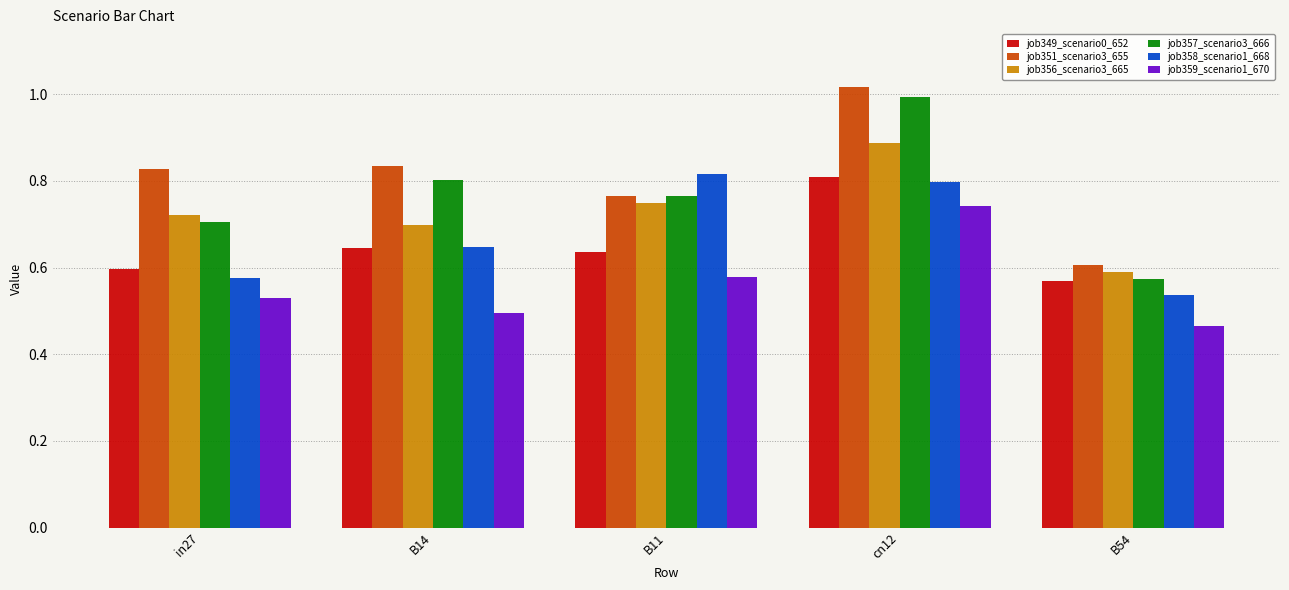

What position from the left is cn12?

4